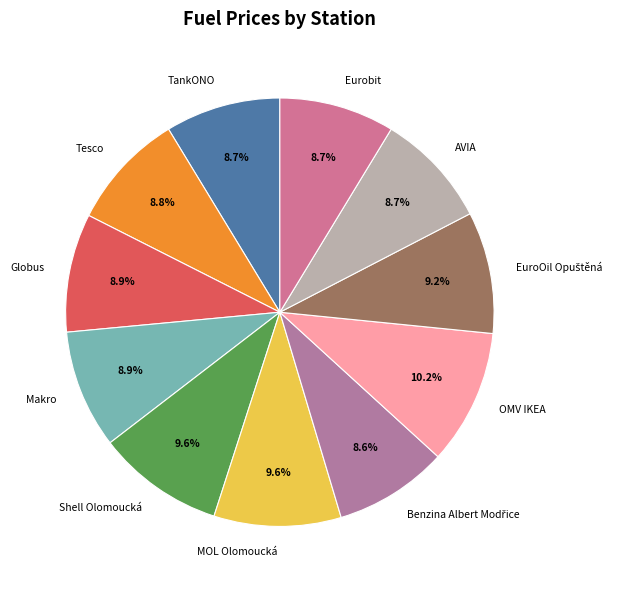

What is the ratio of the value at TankONO to the value at Shell Olomoucká?

0.9